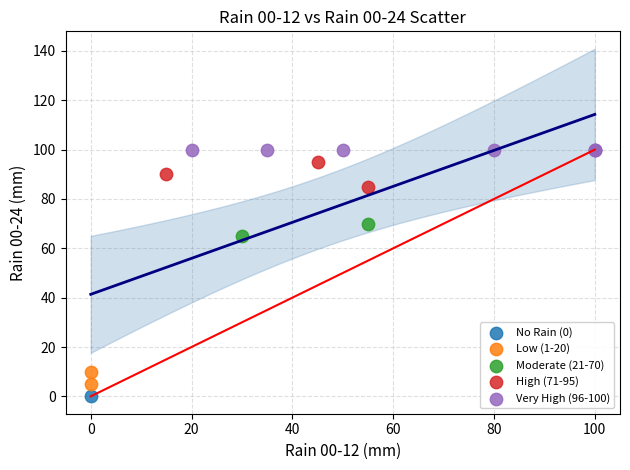

Which series reaches the minimum Y coordinate?

No Rain (0)